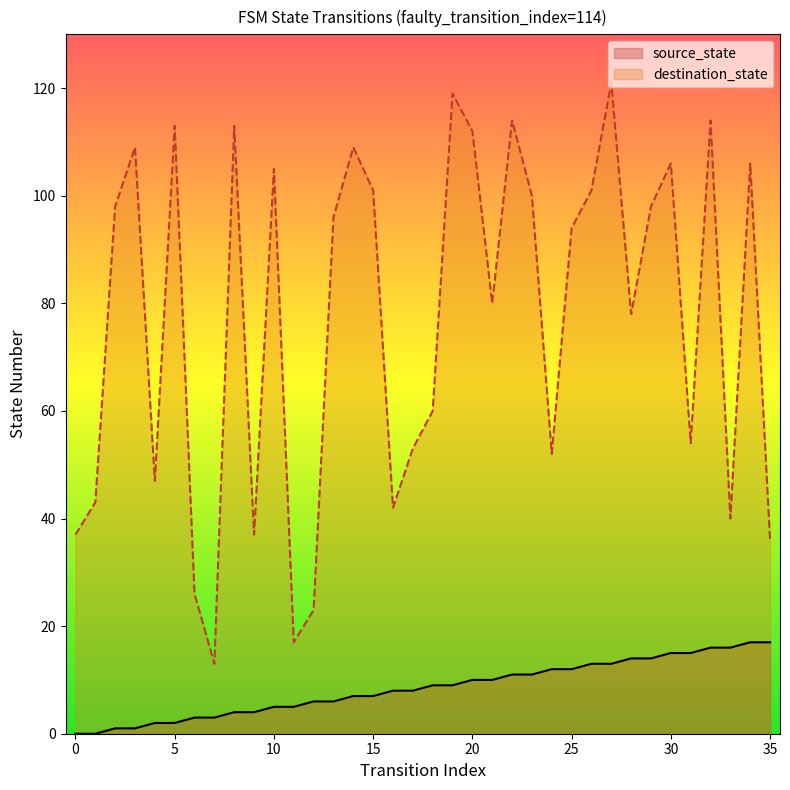

What is the difference between the maximum and minimum values in the source_state series?

17